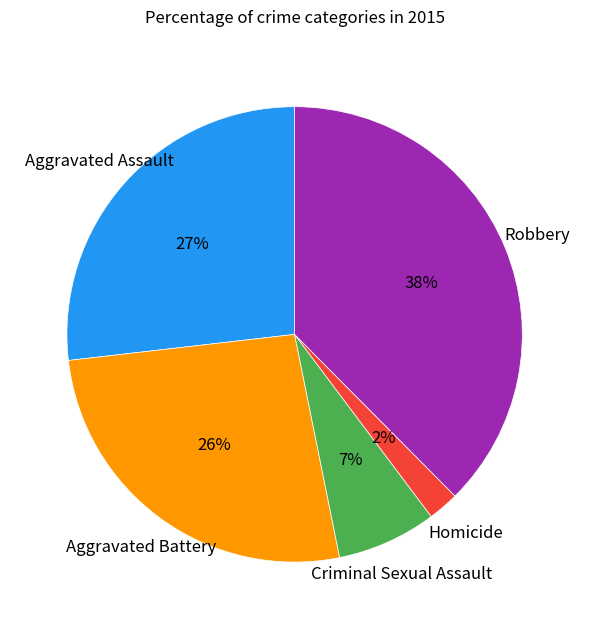

To the nearest percent, what is the average slice percentage?

20%